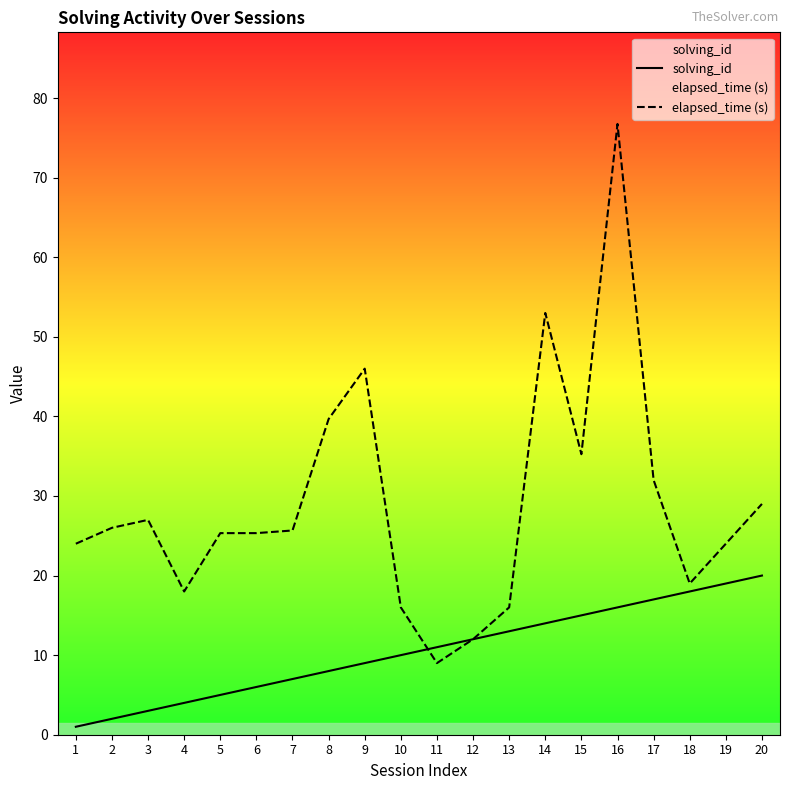

Where do solving_id and elapsed_time (s) first cross each other?

10 and 11